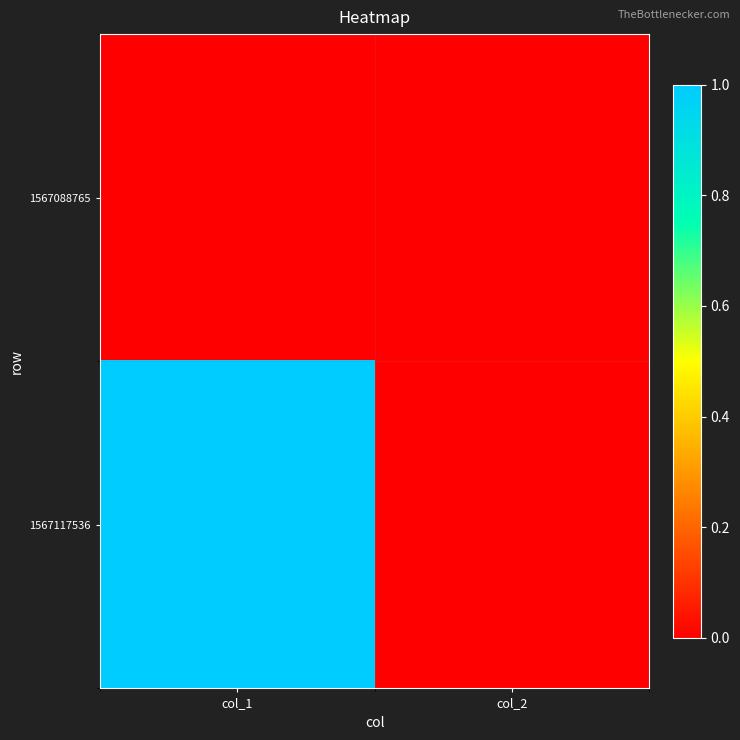

What is the difference between the highest and lowest values at col_1?

1